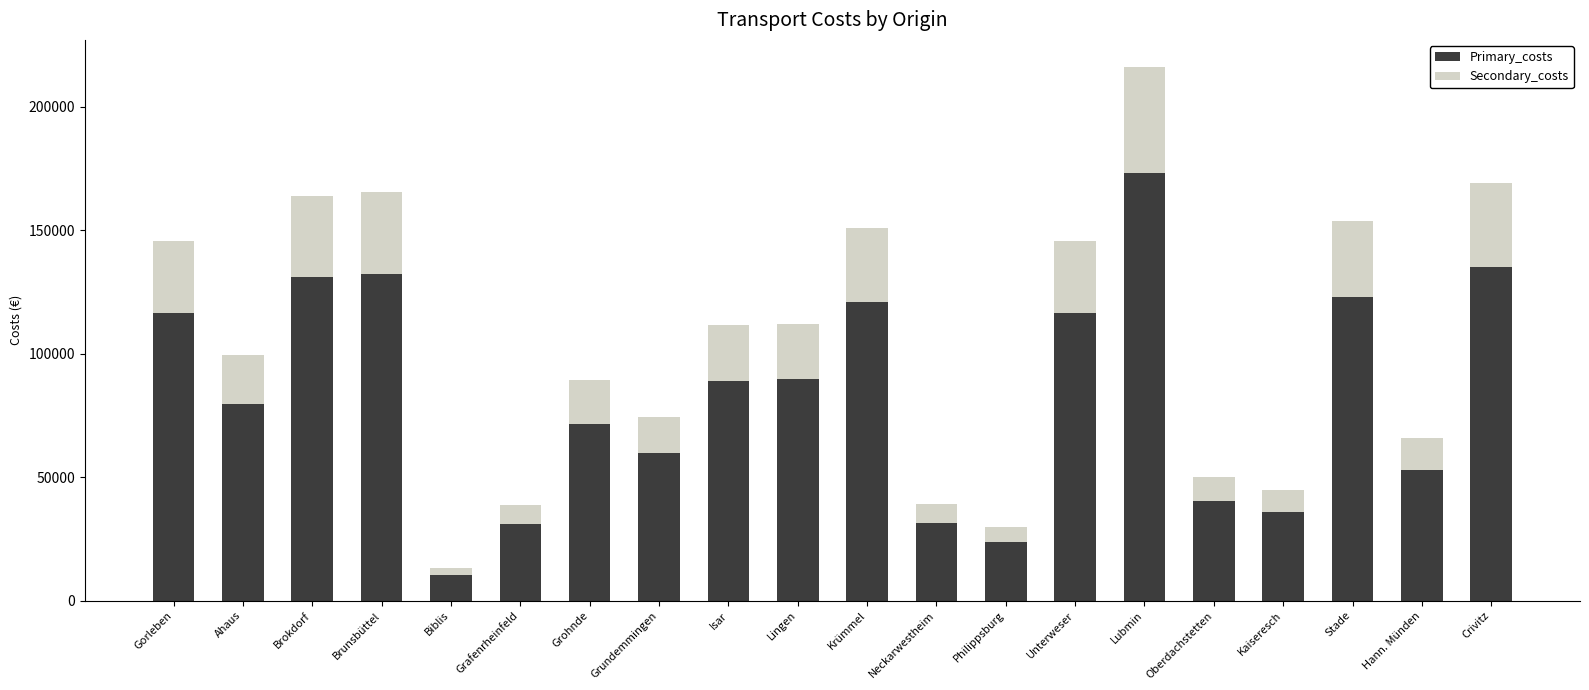

The Primary_costs series shows 173040.5 at Lubmin. True or false?

True